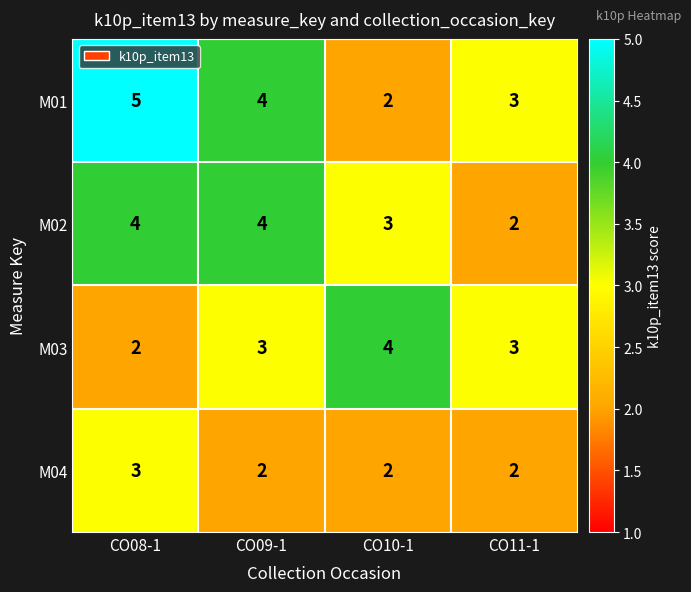

What is the approximate value of M03 at CO10-1?

4